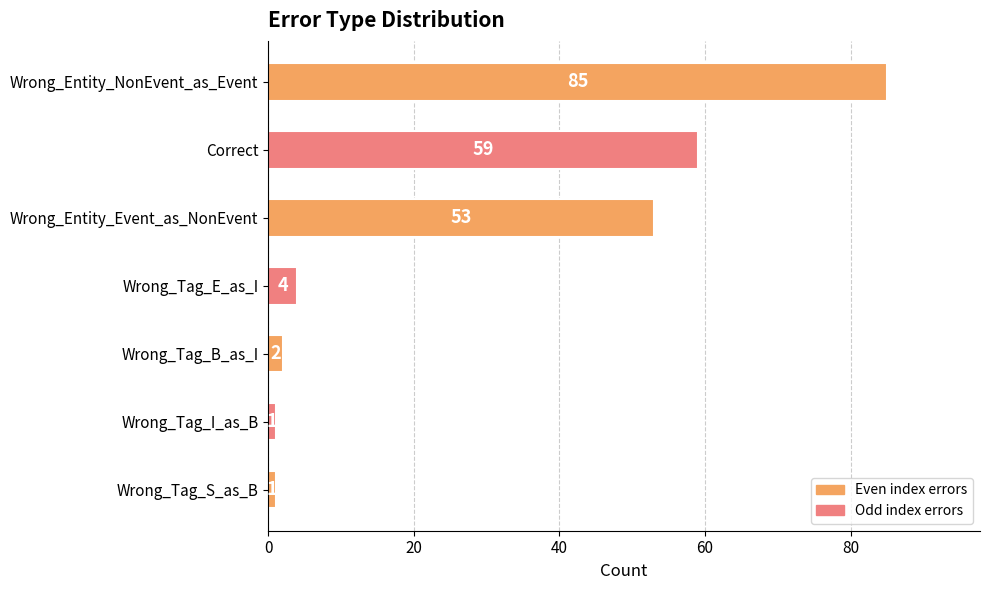

What is the average value?

29